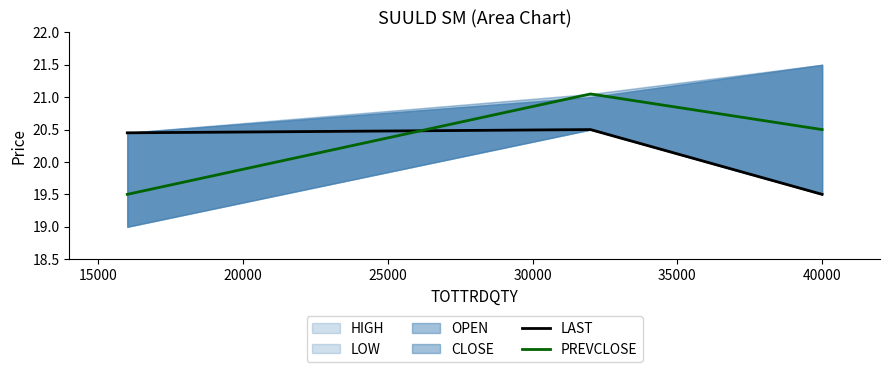

Which has a higher value, 15000 or 20000?

15000